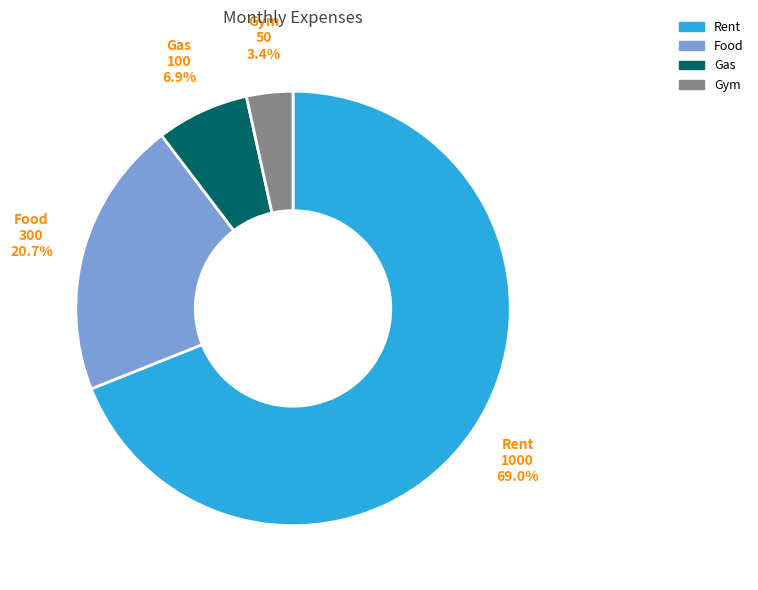

Which slice represents more than half of the pie?

Rent